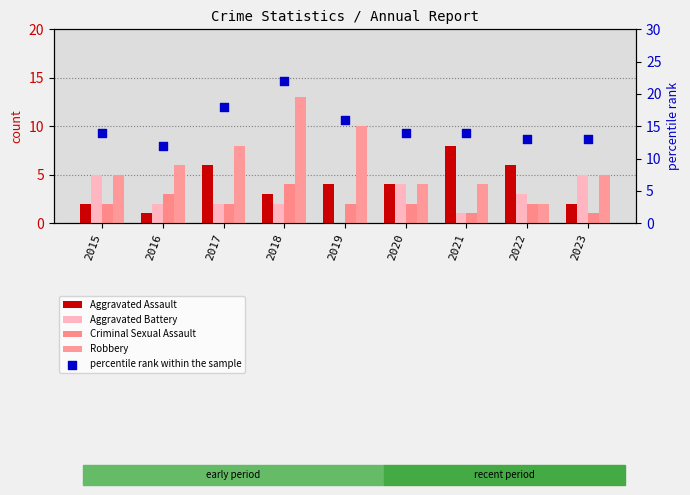

Which series reaches the maximum Y coordinate?

percentile rank within the sample